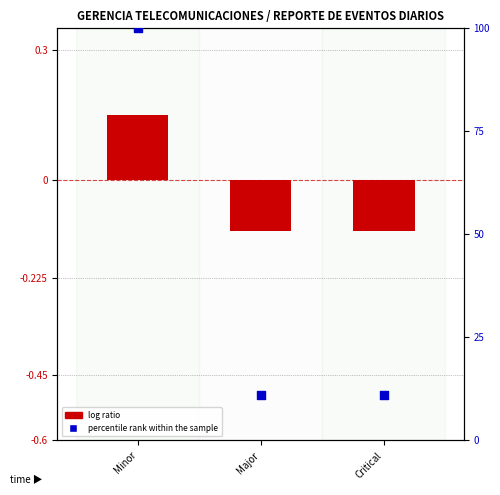

What is the total value across all series at Critical?

11.0